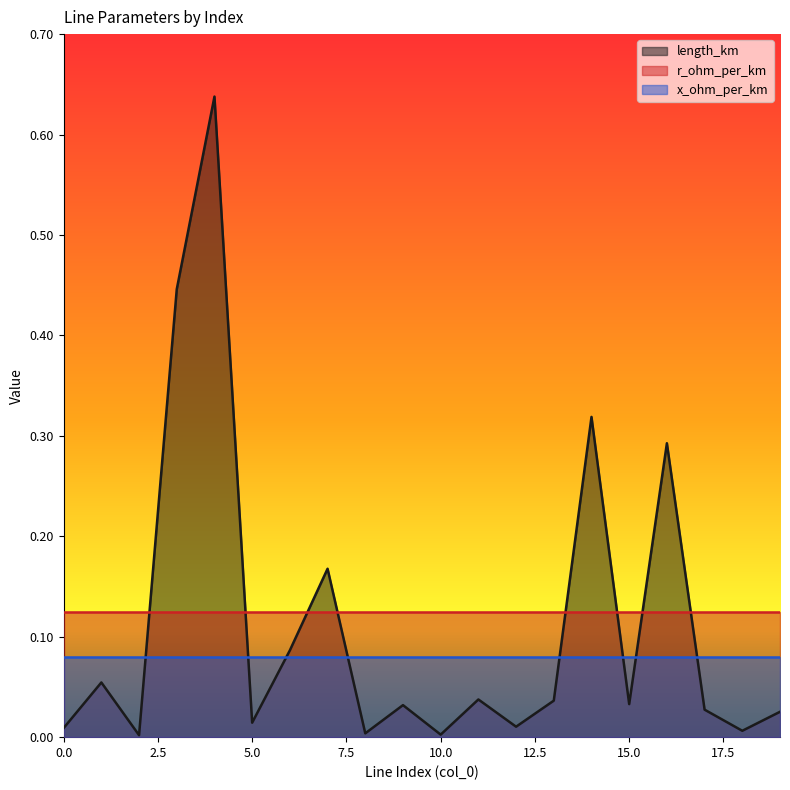

List the series in order of their overall mean, highest first.

r_ohm_per_km, length_km, x_ohm_per_km